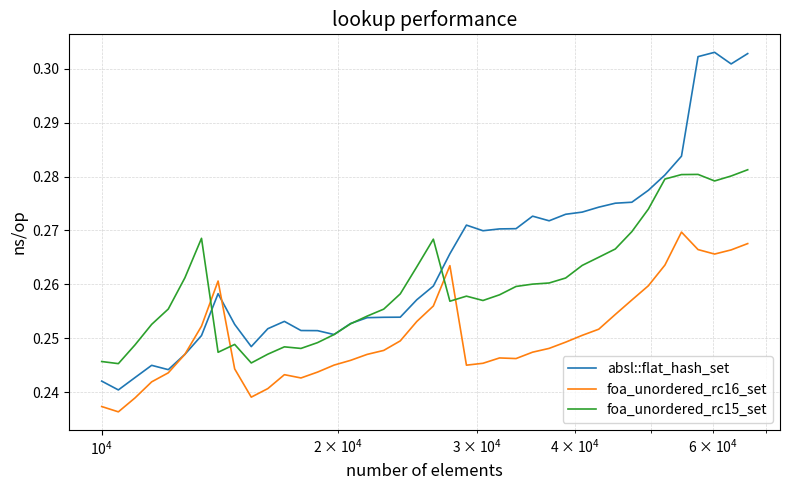

List the series in order of their peak value, lowest first.

foa_unordered_rc16_set, foa_unordered_rc15_set, absl::flat_hash_set